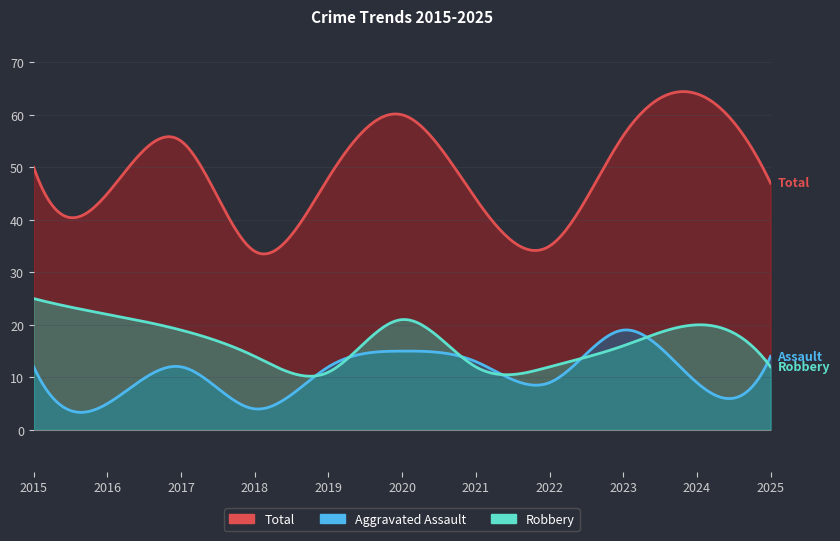

List the series in order of their peak value, lowest first.

Aggravated Assault, Robbery, Total